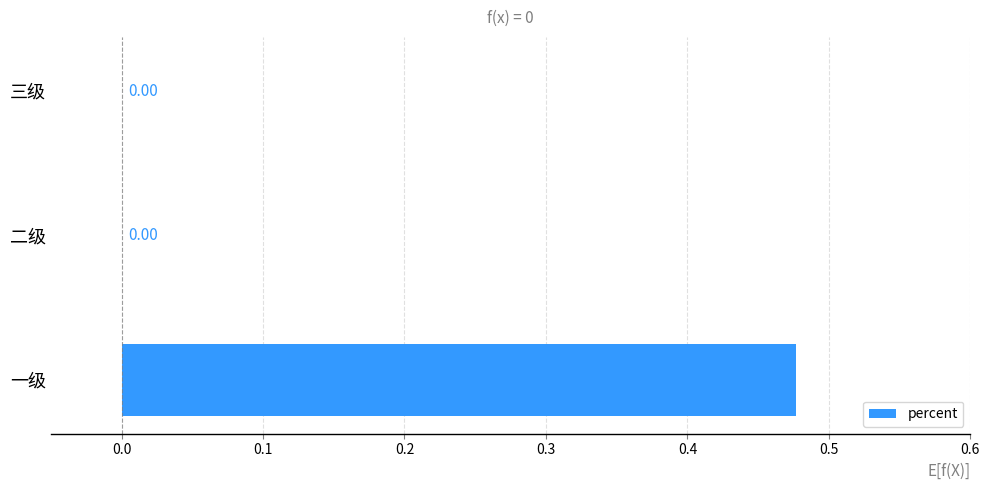

What is the average value?

0.2